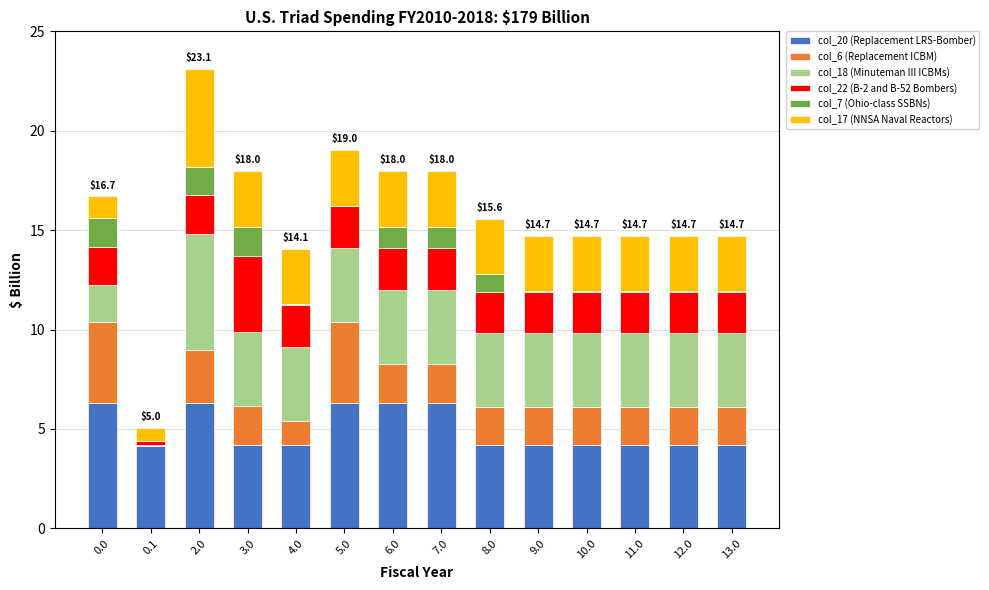

At which category is the sum across all series the highest?

2.0